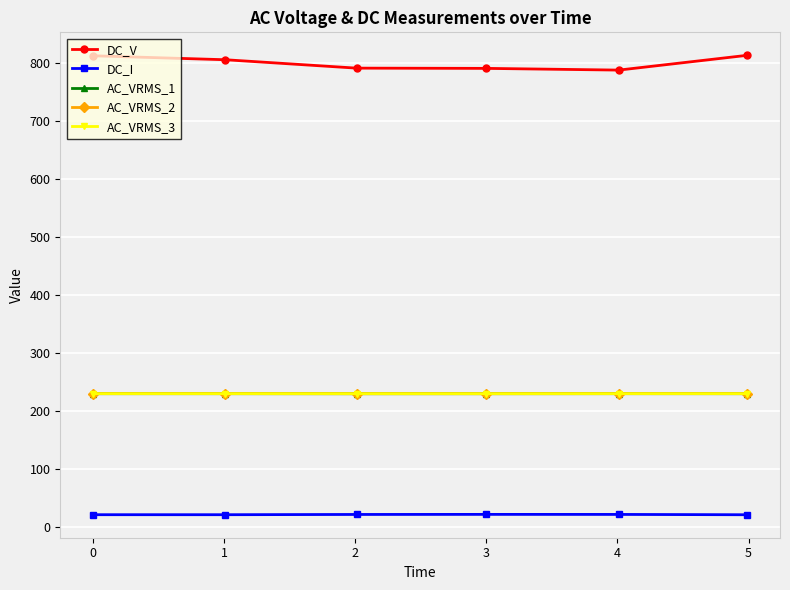

How many categories are shown in the chart?

6